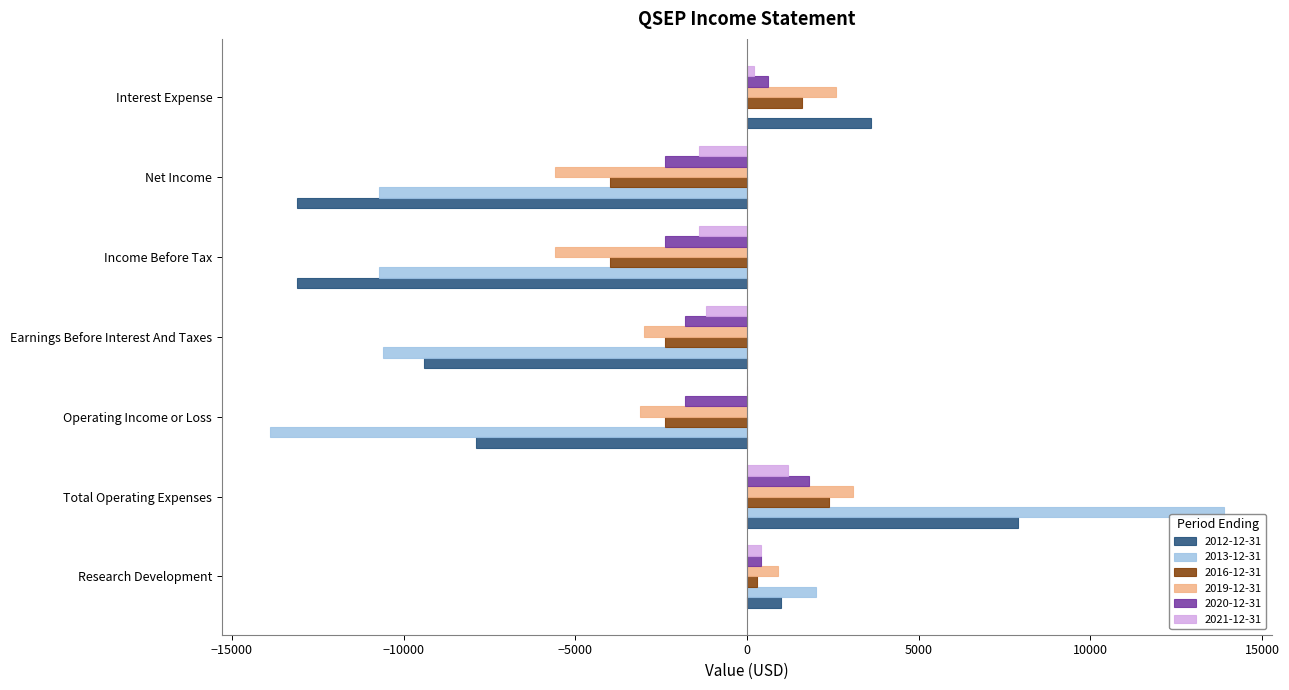

How many series are shown in this chart?

6